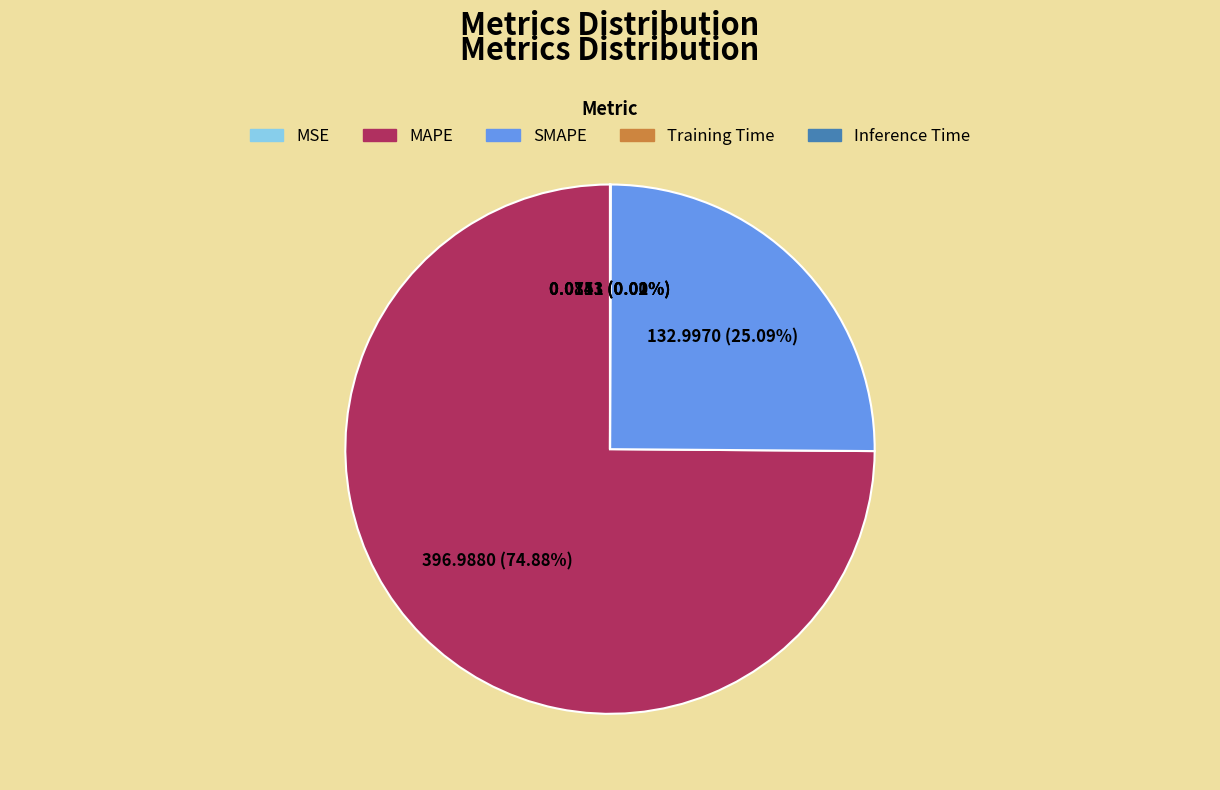

Combined, what portion of the pie is MAPE and SMAPE?

100.0%